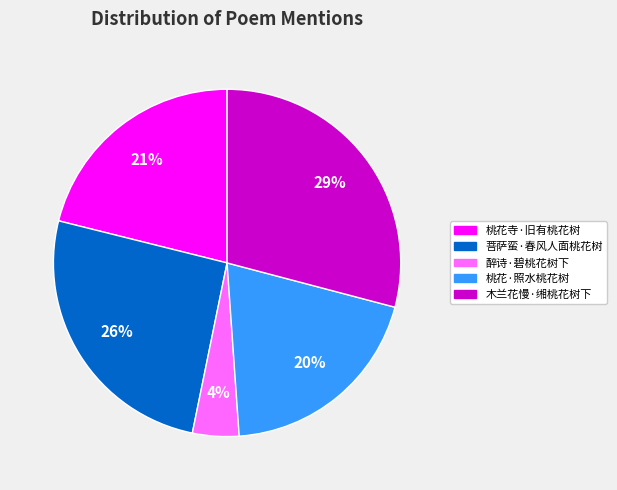

Does 木兰花慢·缃桃花树下 account for over 50% of the chart?

No